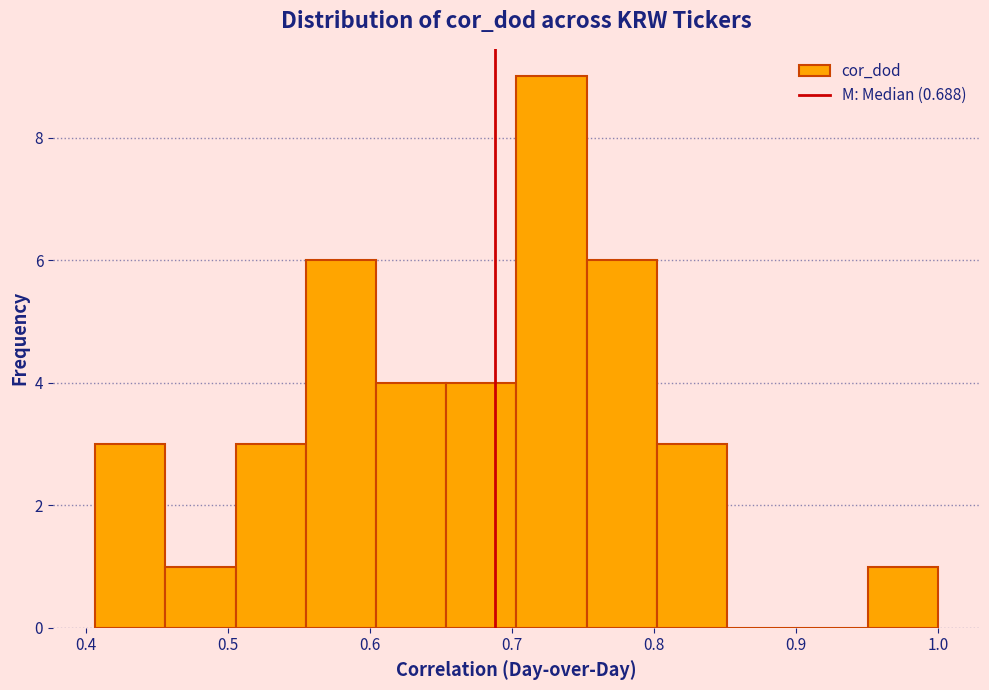

How tall is the bar that spans 0.80 to 0.85 on the x-axis? Neither the bar edges nor the heights are printed on the chart, so give them approximately, as read against the axes.

3